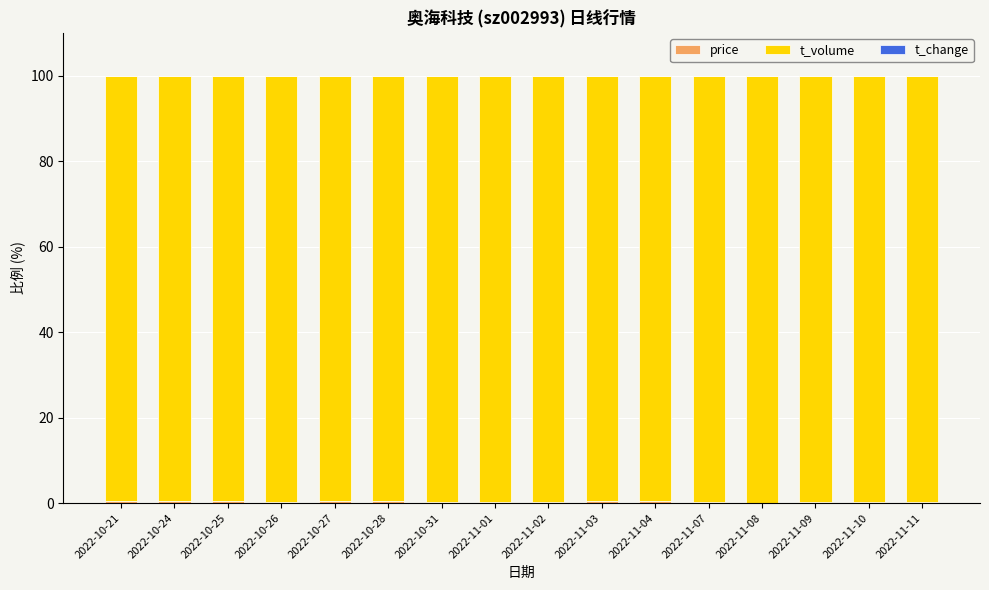

Count the number of data series in this chart.

3